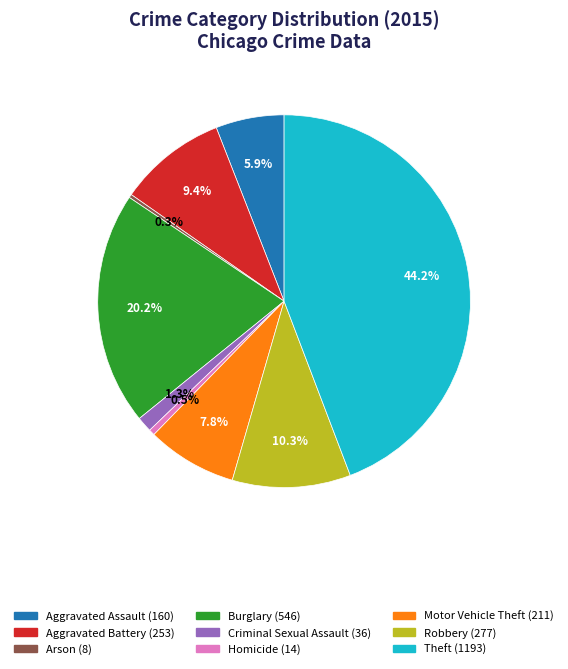

Do Homicide and Robbery together represent more than half of the pie?

No